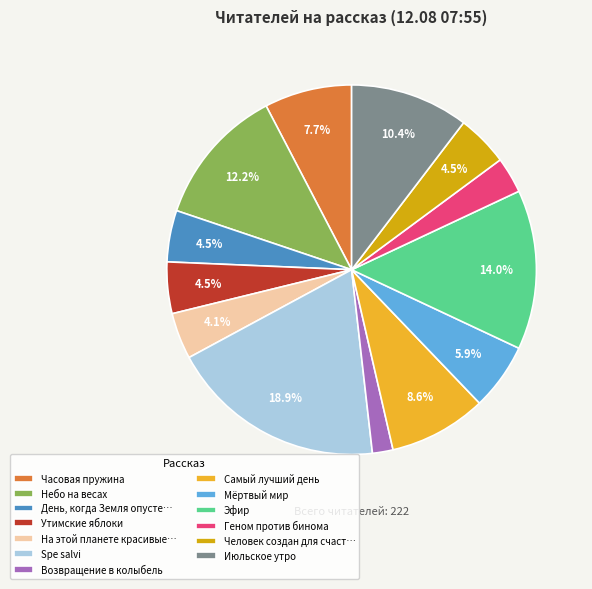

Does Июльское утро account for over 50% of the chart?

No